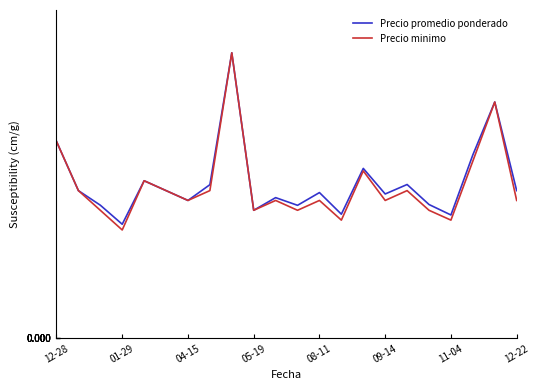

What is the highest value of the Precio promedio ponderado series?

14500.0